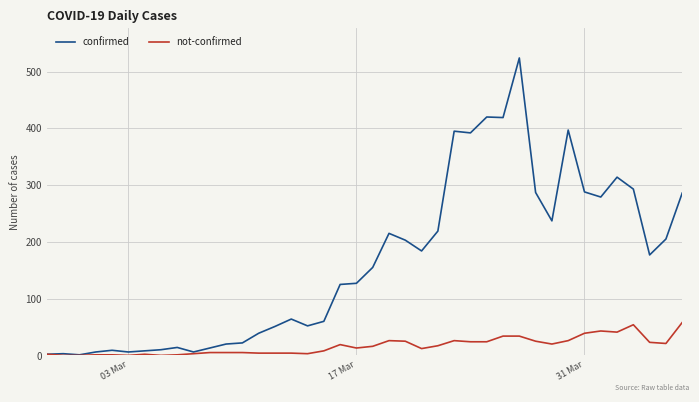

Which series has the largest total across all categories?

confirmed